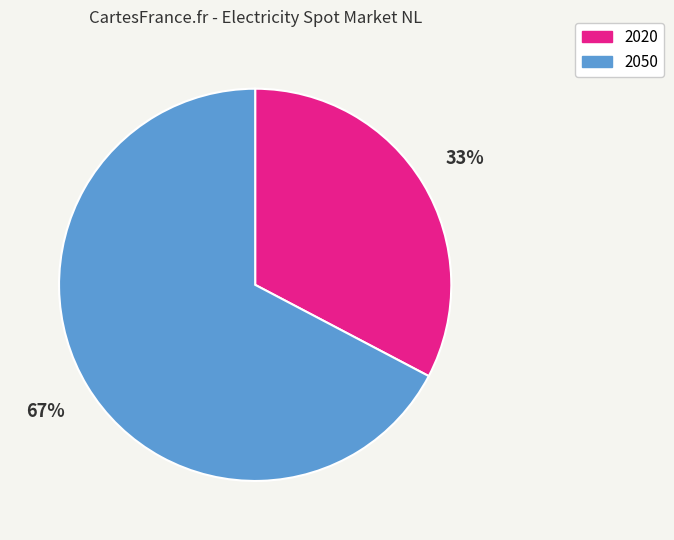

Does 2020 represent more than half of the total?

No